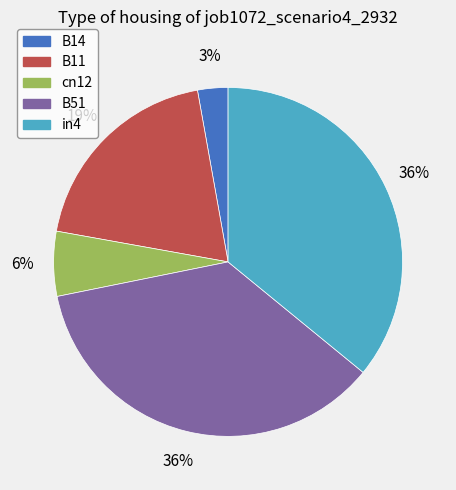

To the nearest percent, what is the difference between the largest and smallest slice percentages?

33%